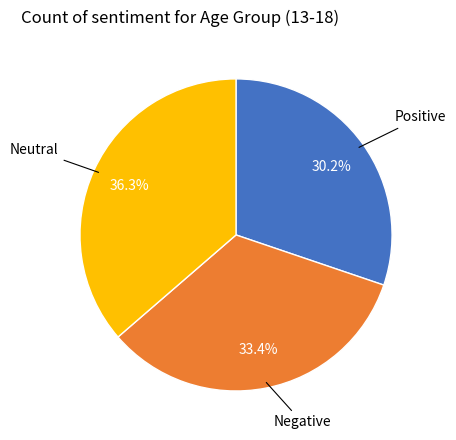

Is there a majority slice in this chart?

No